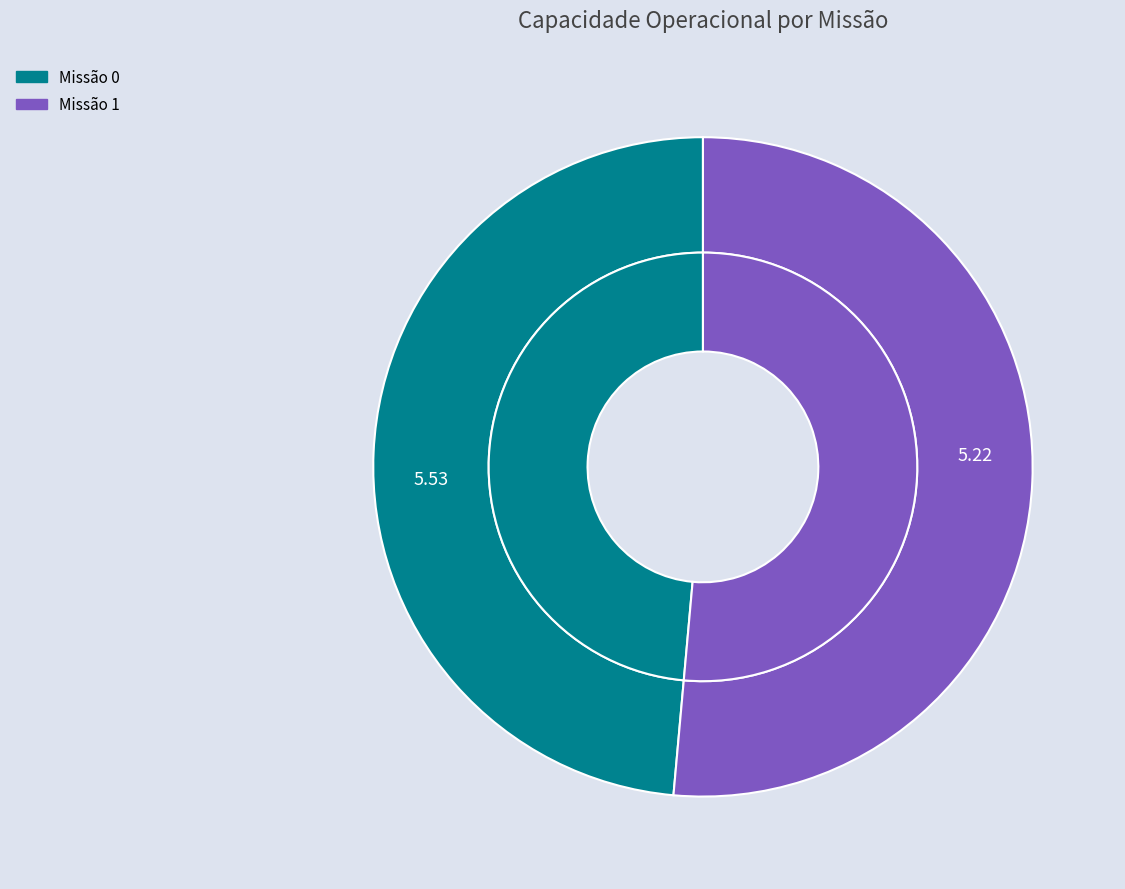

To the nearest percent, what is the average slice percentage?

50%